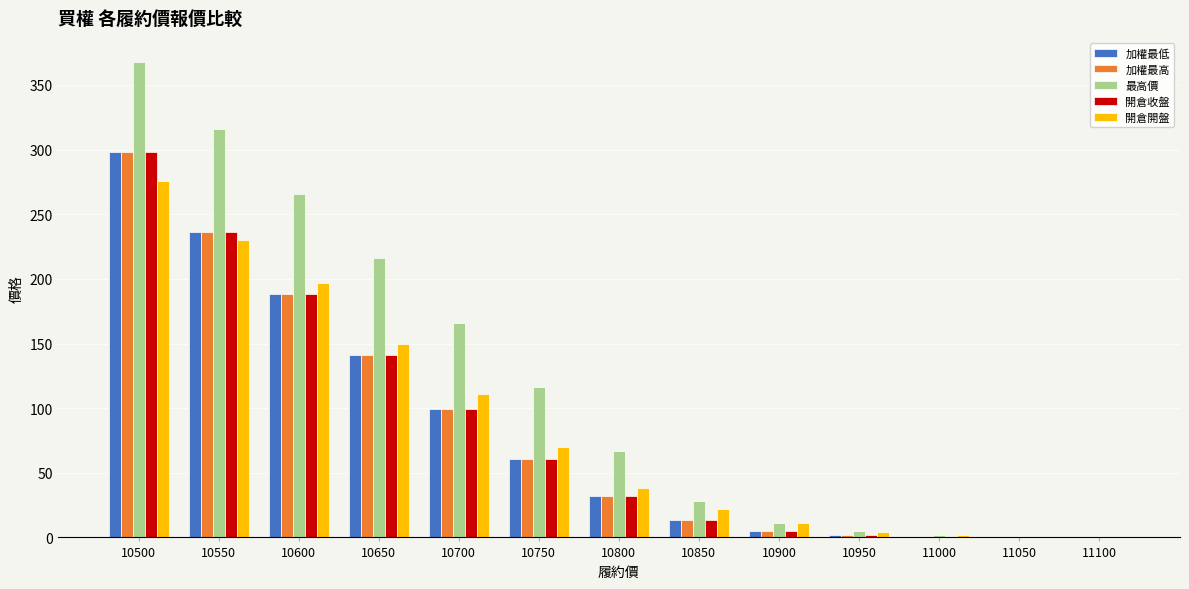

What is the approximate value of 開倉收盤 at 10700?

99.0